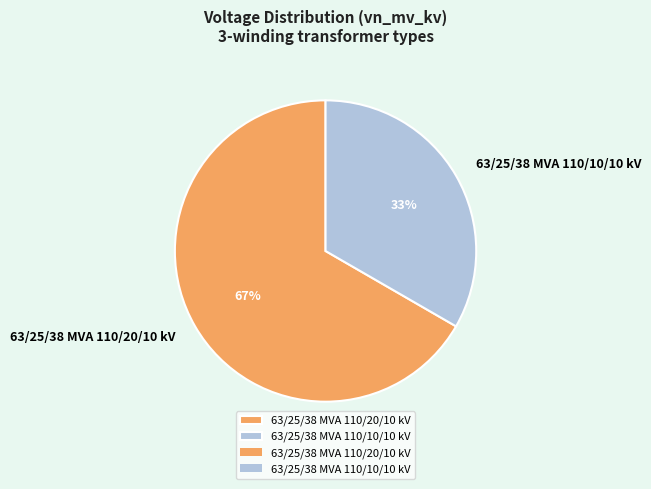

Which slice is the largest?

63/25/38 MVA 110/20/10 kV